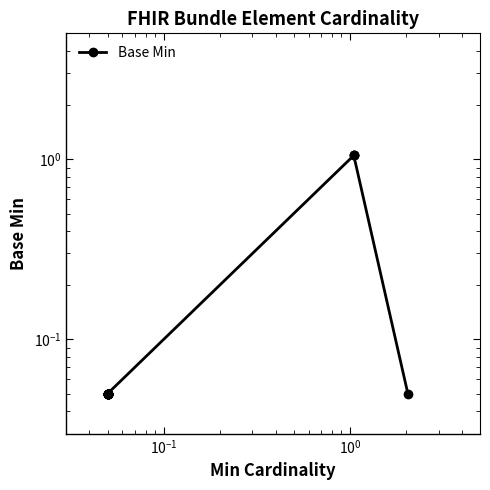

Does the chart display data point markers on the line(s)?

Yes